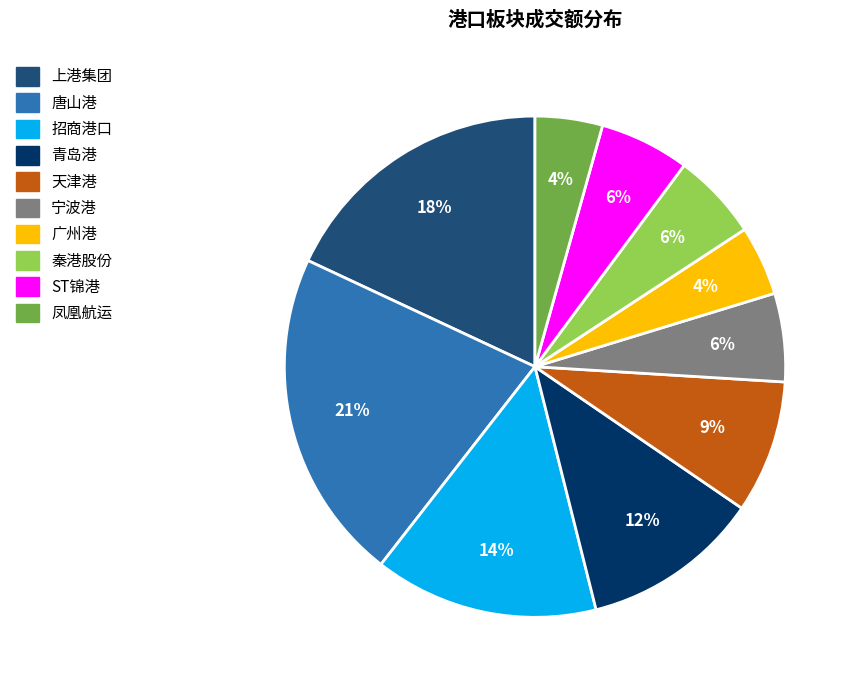

To the nearest percent, what is the combined percentage of 秦港股份 and 唐山港?

27%